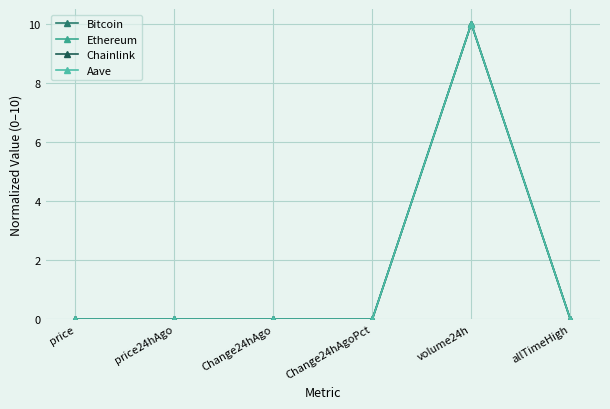

How many categories are shown in the chart?

6